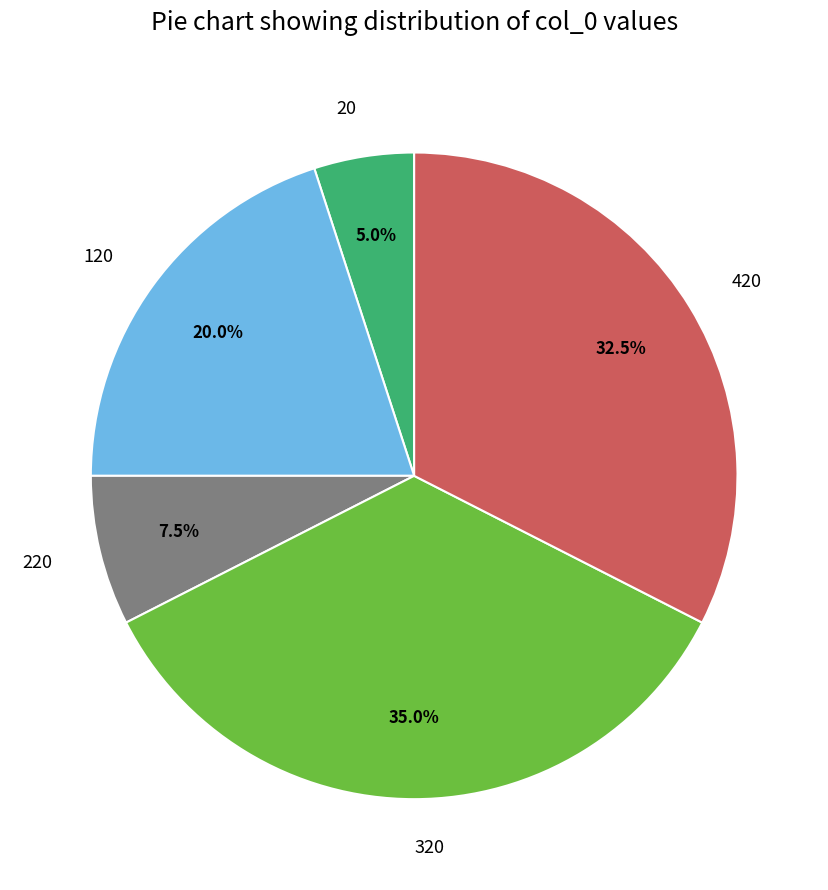

To the nearest percent, what is the average slice percentage?

20%